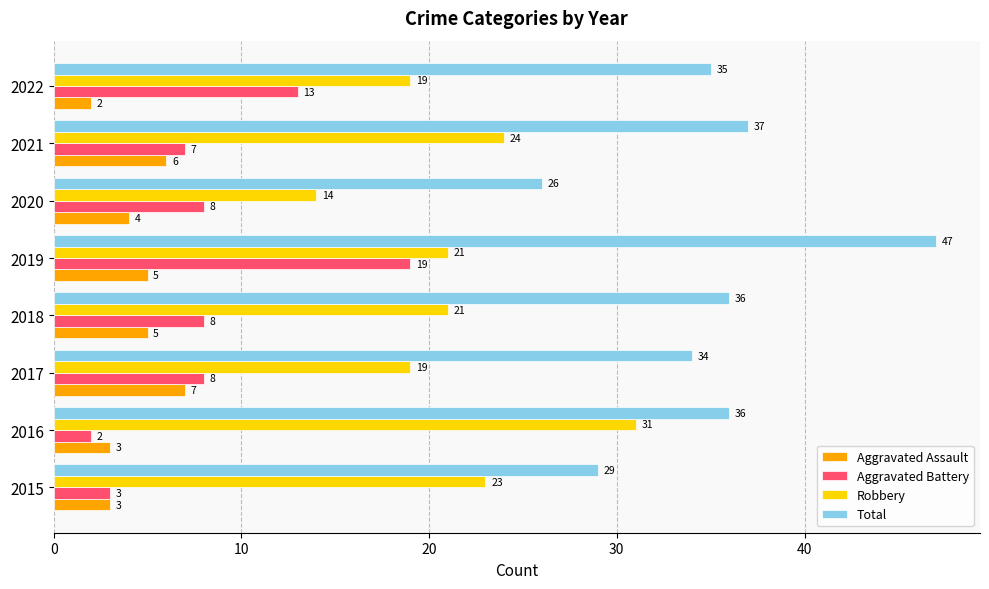

What is the difference between the maximum and minimum values in the Robbery series?

17